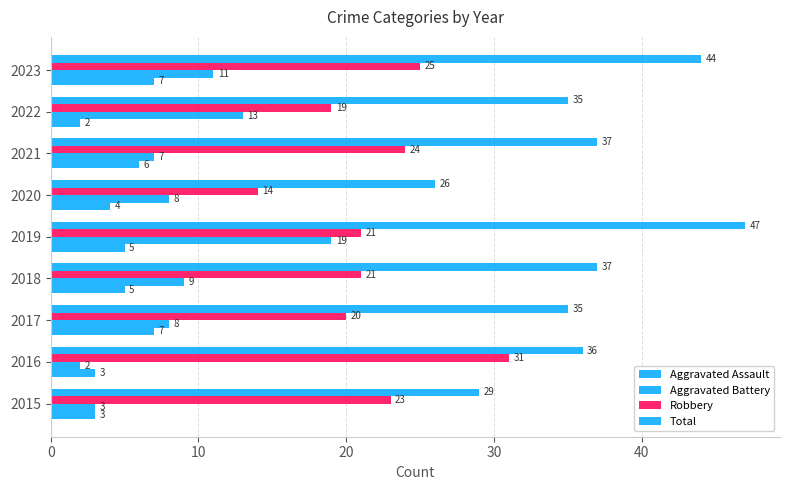

How many values in the Robbery series are below 21?

3